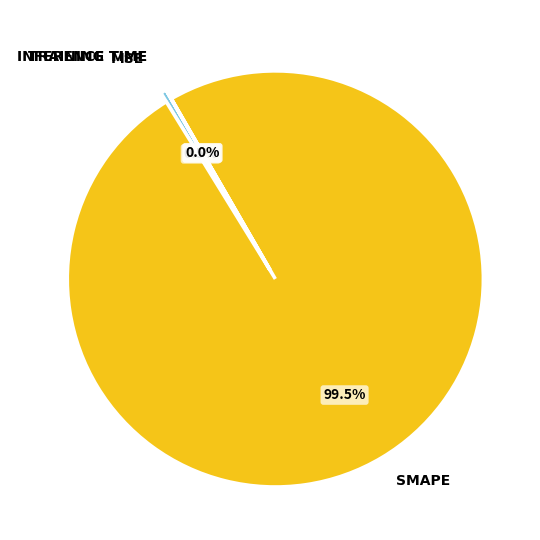

Is there a majority slice in this chart?

Yes